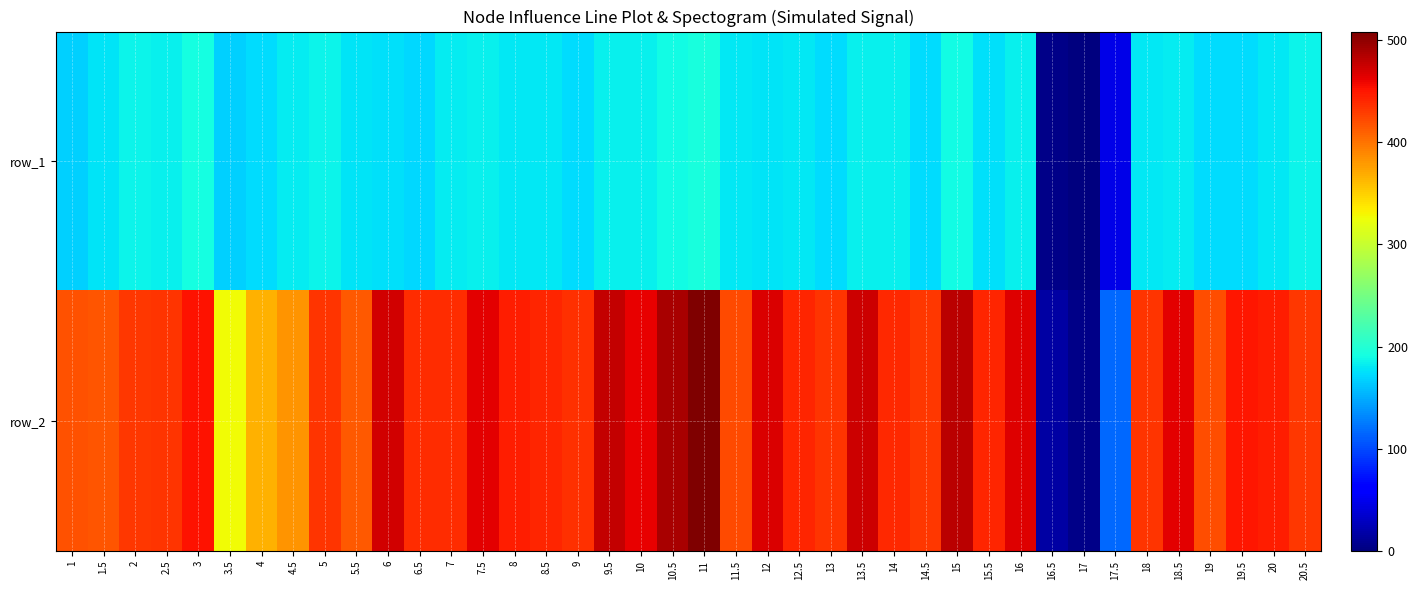

True or false: row_1 has a value of 640 at 13.

False